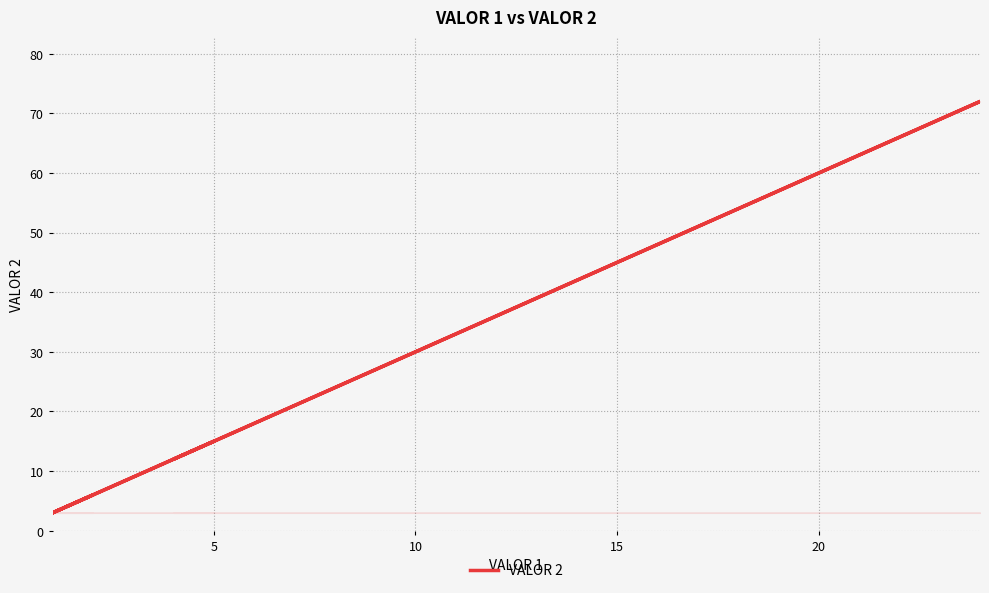

Does the chart have visible grid lines?

Yes